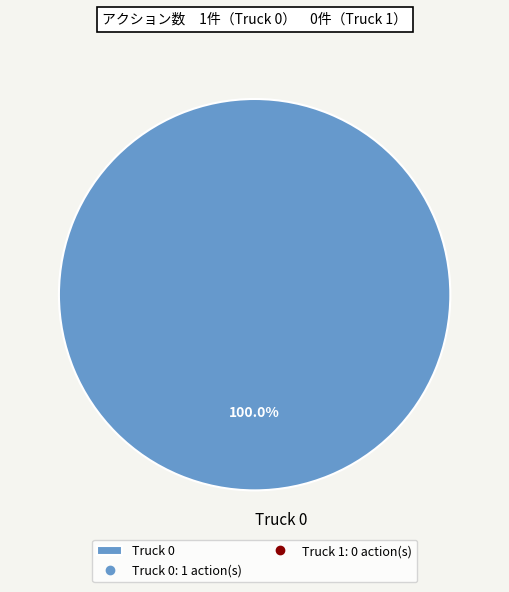

To the nearest percent, what portion does Truck 0 represent?

100%